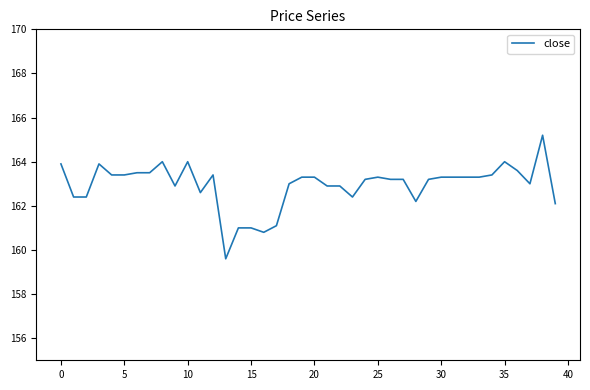

What is the greatest value displayed?

165.2